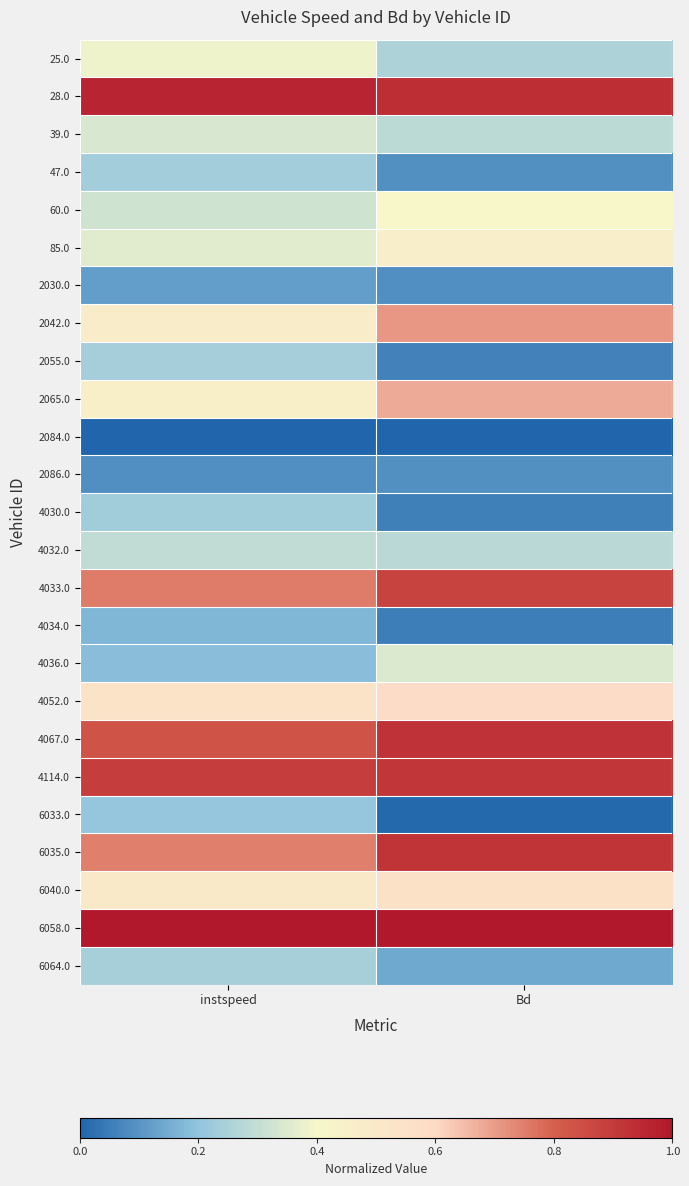

Rank the series by their maximum value, from lowest to highest.

2084.0, 2086.0, 2030.0, 4034.0, 6033.0, 4030.0, 47.0, 2055.0, 6064.0, 4032.0, 39.0, 4036.0, 25.0, 60.0, 85.0, 6040.0, 4052.0, 2065.0, 2042.0, 4033.0, 4114.0, 6035.0, 4067.0, 28.0, 6058.0